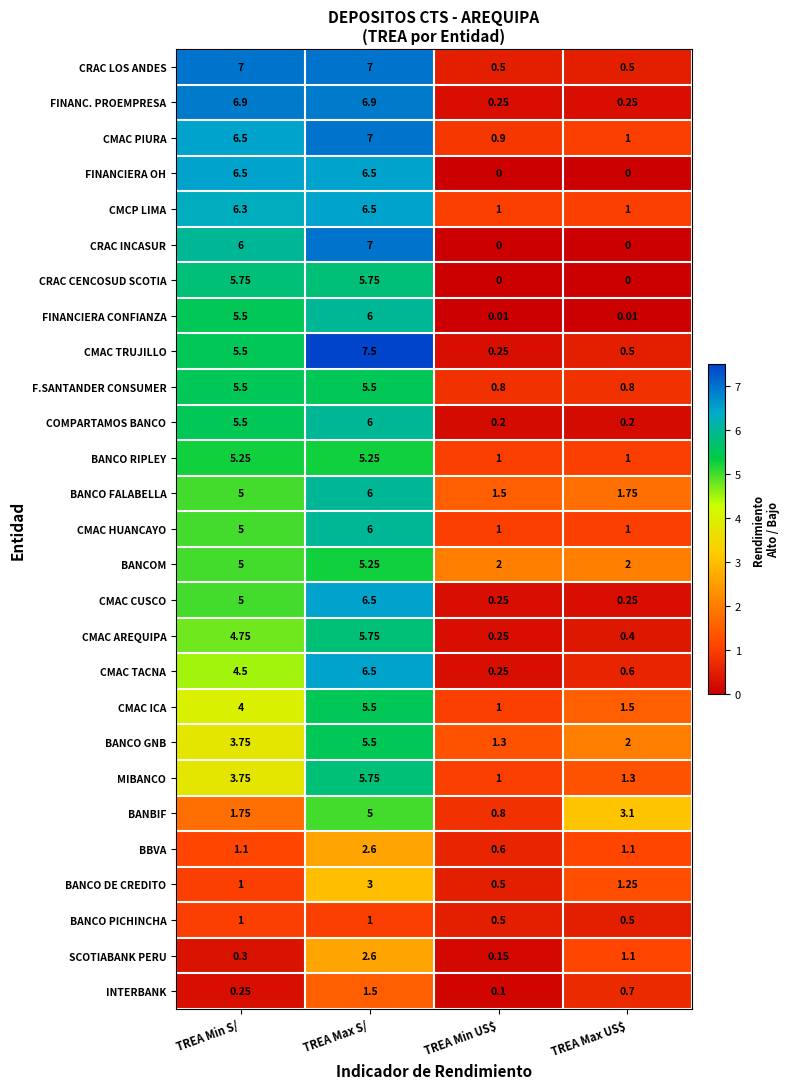

Which series has the largest total across all categories?

CMAC PIURA